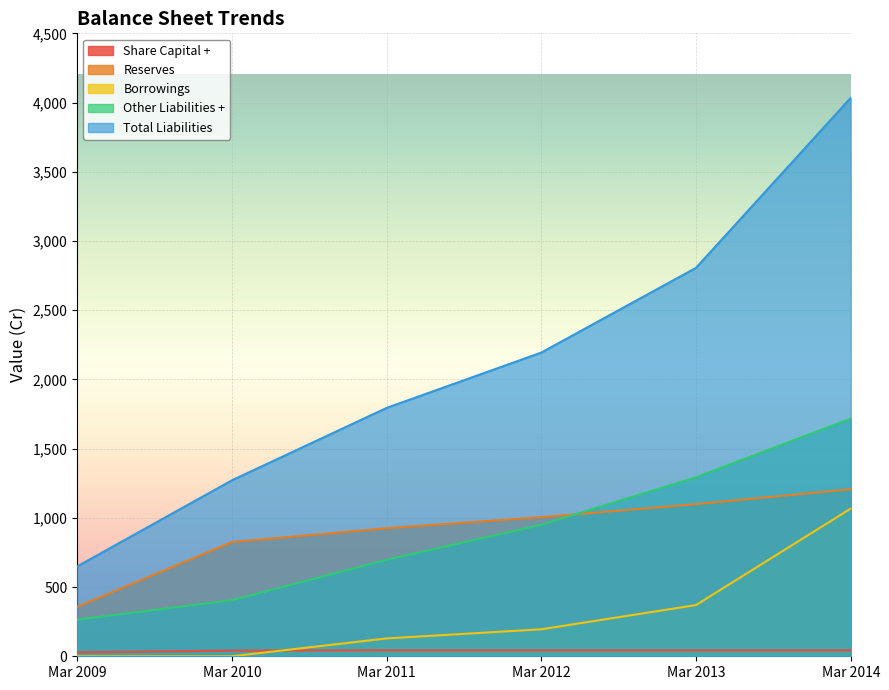

True or false: Reserves and Total Liabilities intersect in this chart.

False